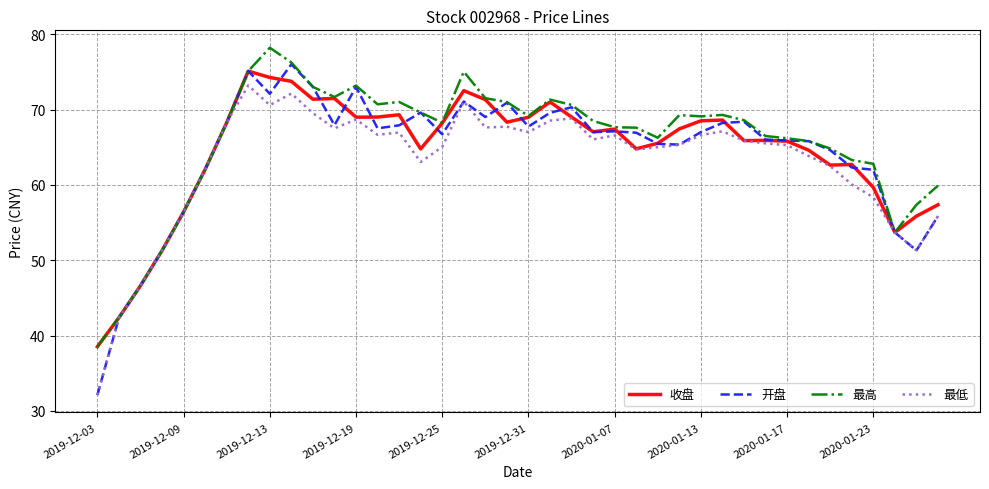

What is the maximum value for 最低?

73.2